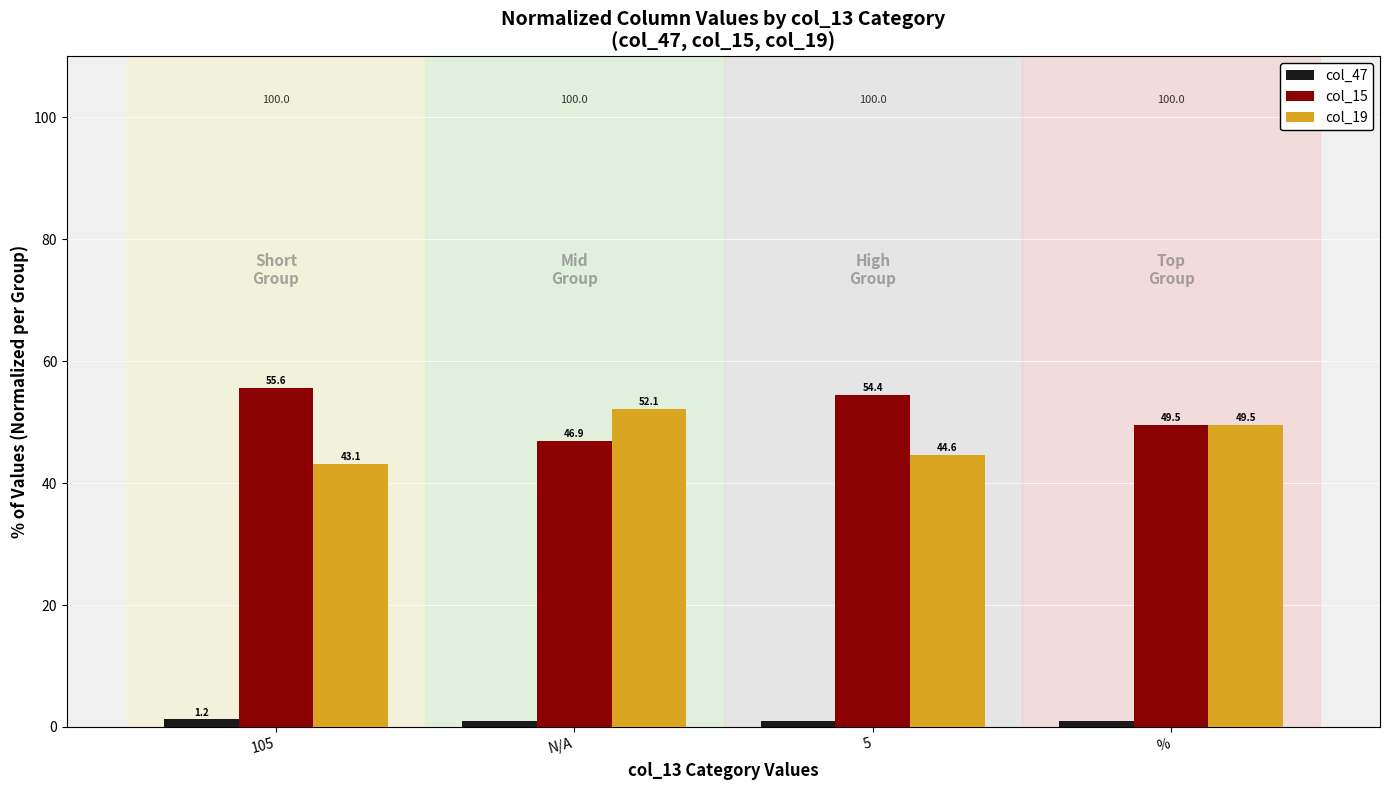

At which category does the chart reach its minimum across all series?

5